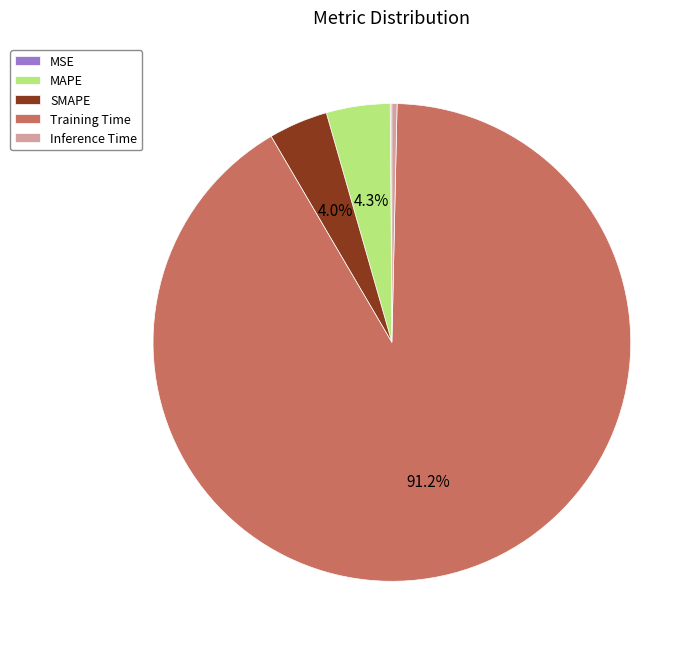

Which category has the biggest portion of the pie?

Training Time